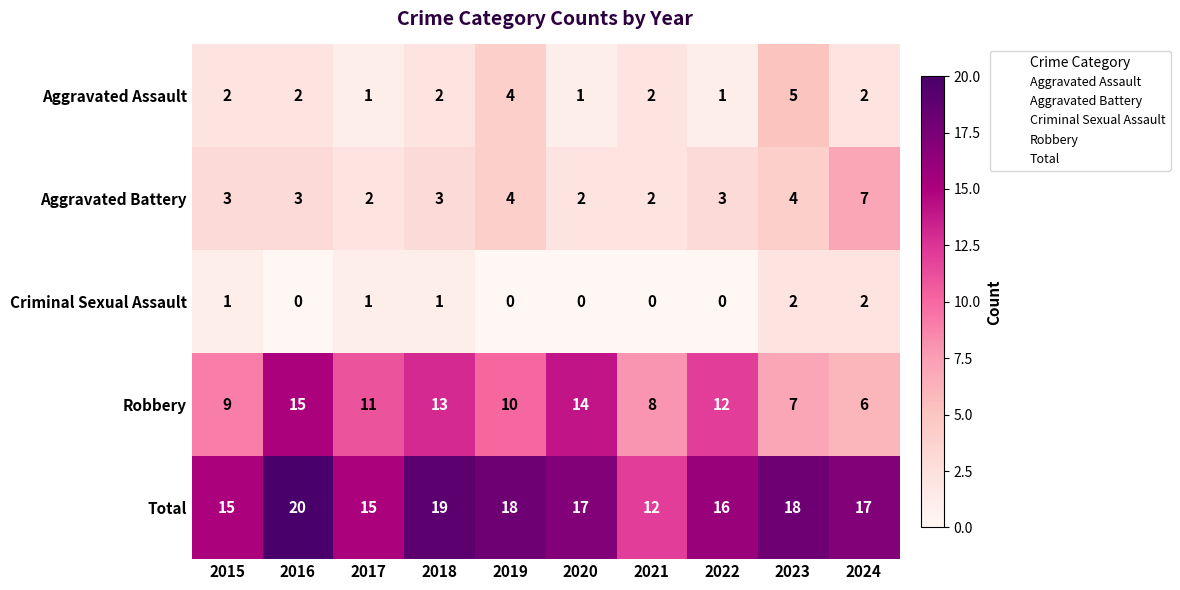

Where is Robbery nearest to the value 10?

2019